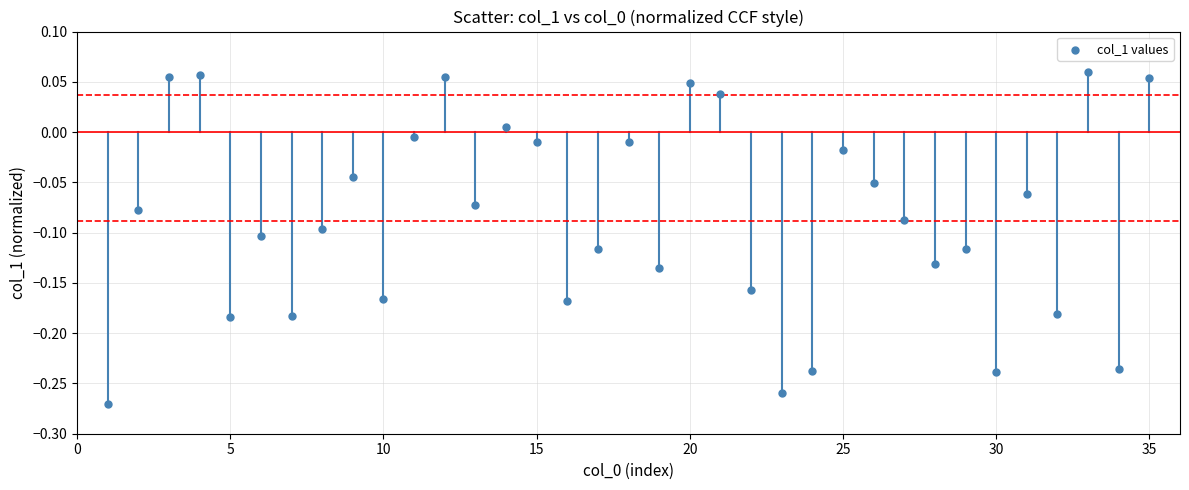

What is the range of X values (max minus min)?

34.0